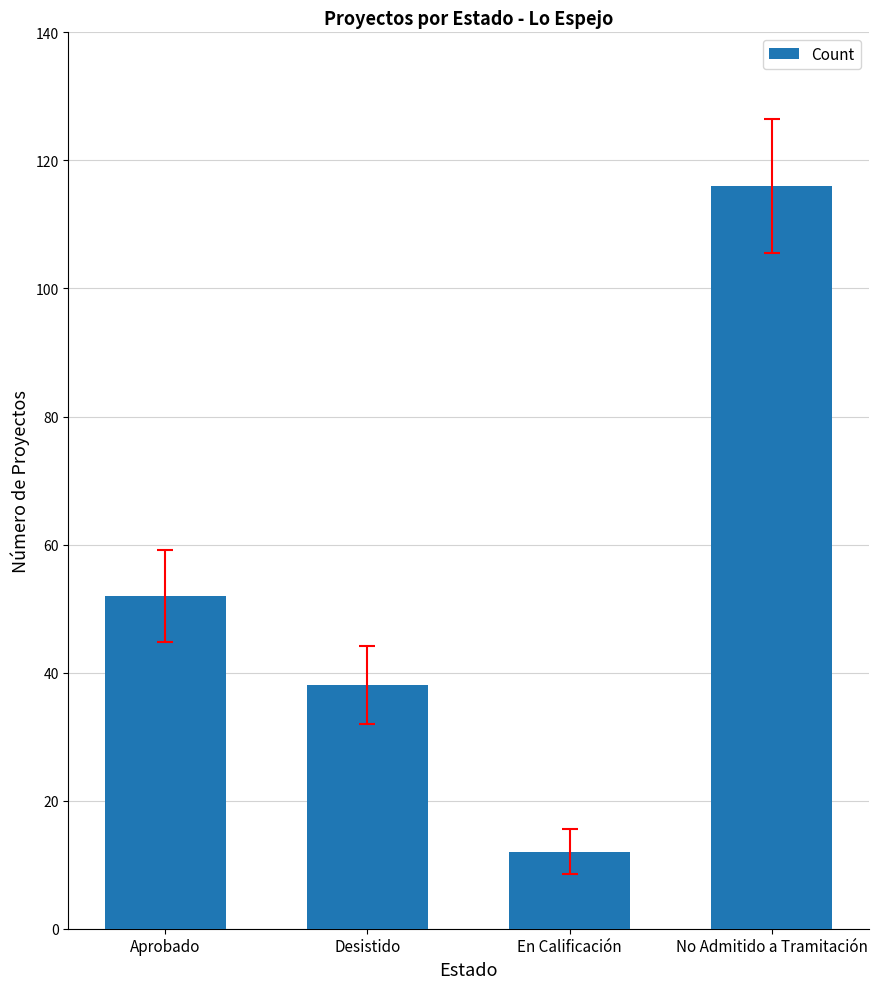

Rank the categories by value from lowest to highest.

En Calificación, Desistido, Aprobado, No Admitido a Tramitación